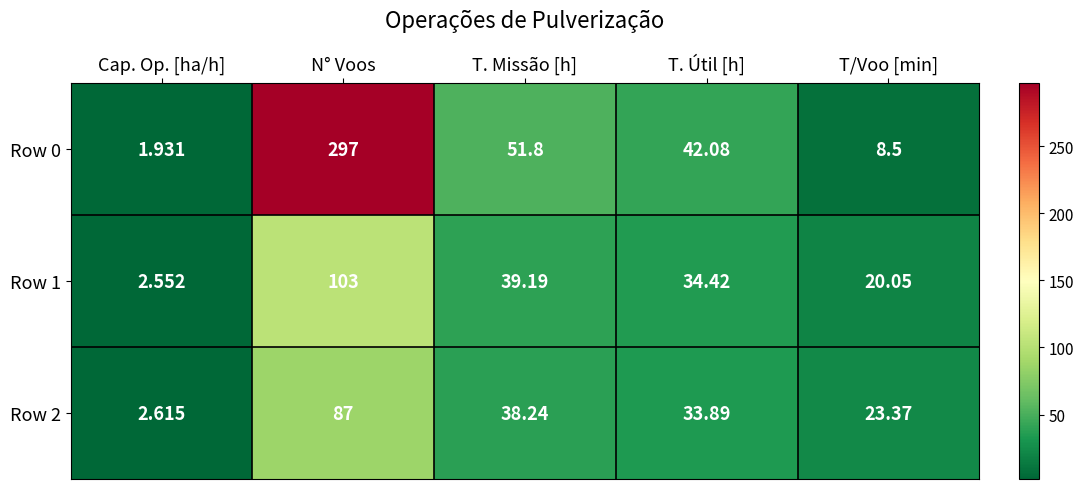

At which category is the sum across all series the highest?

N° Voos